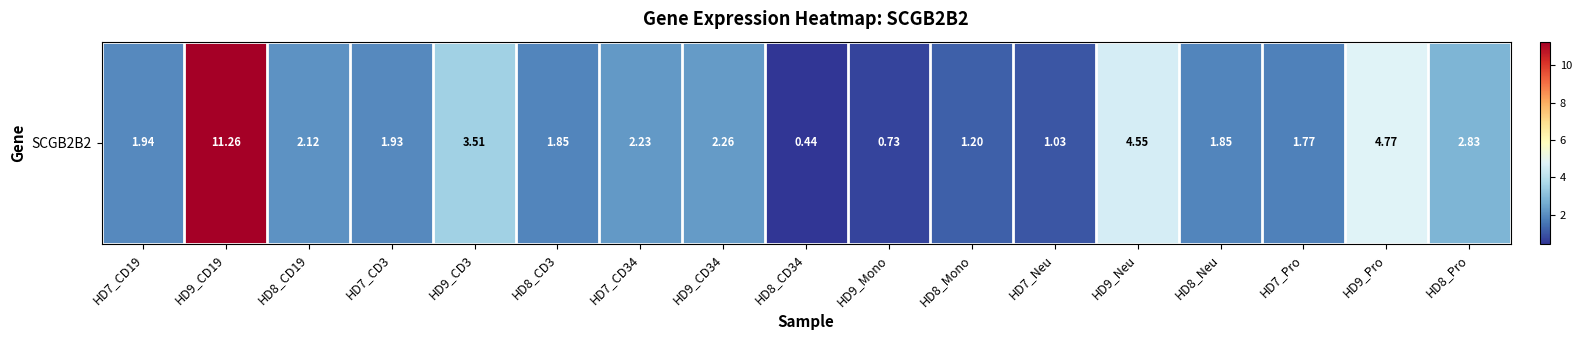

How many distinct data groups are displayed?

1